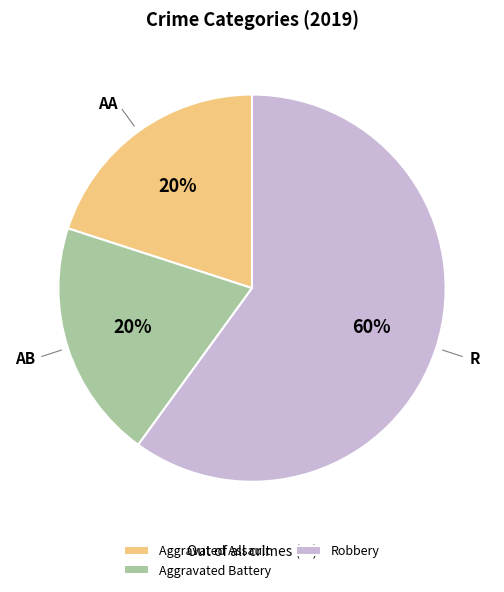

True or false: Aggravated Assault accounts for 20% of the total.

True